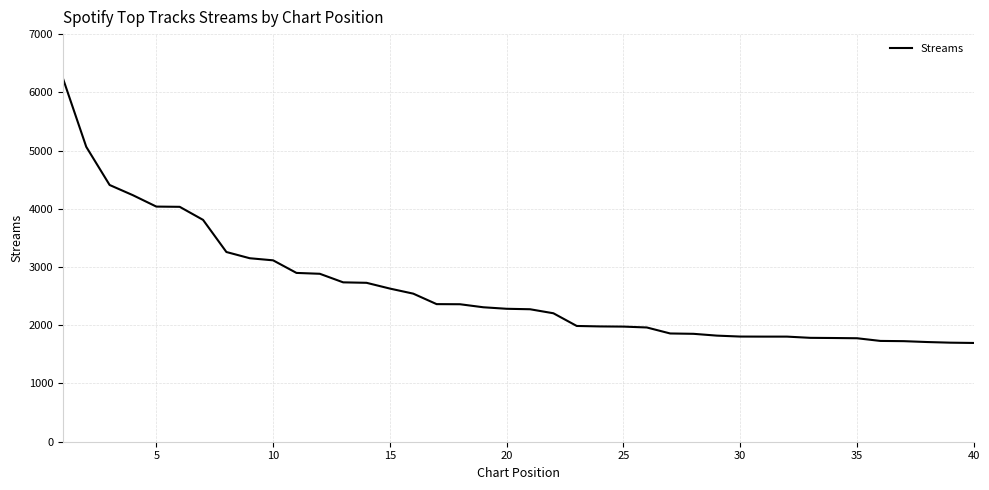

What is the difference between the maximum and minimum values?

4545